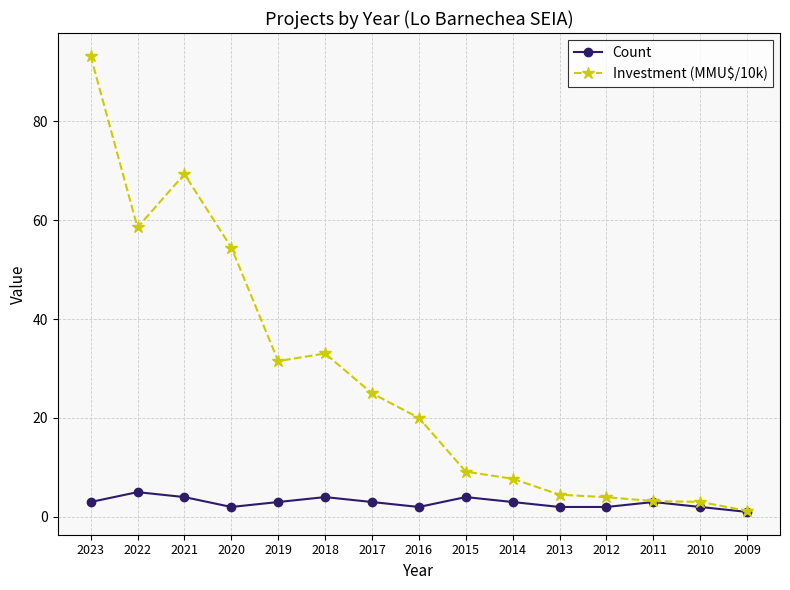

Which series has the largest range (max minus min)?

Investment (MMU$/10k)